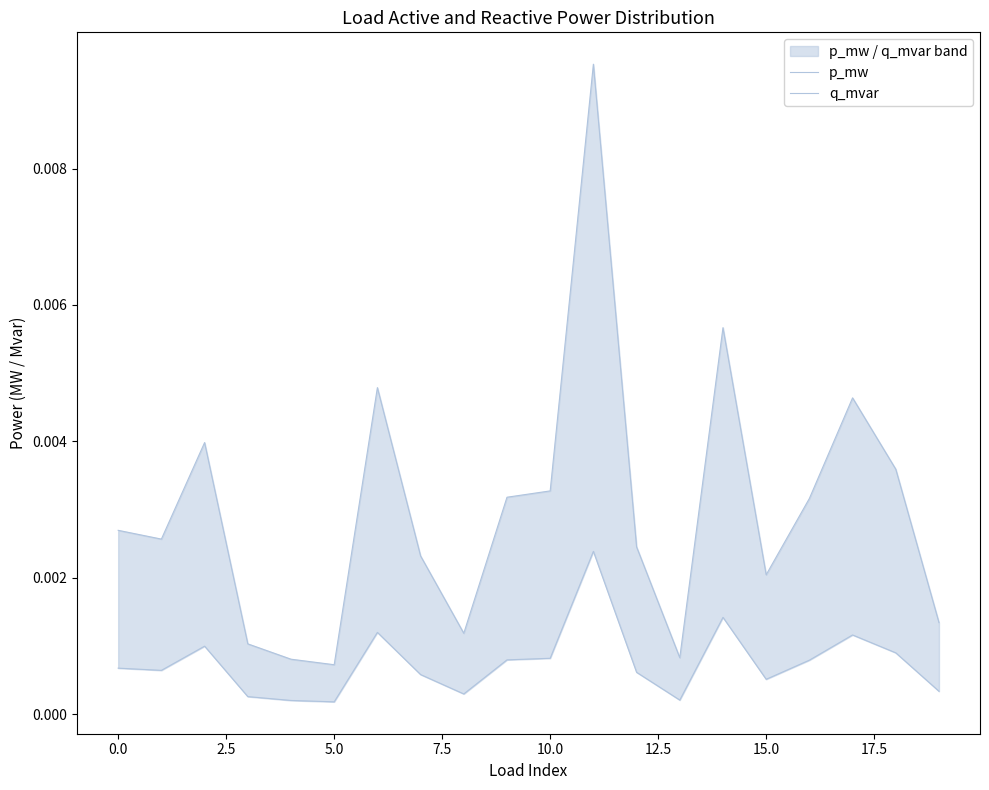

True or false: p_mw and q_mvar intersect in this chart.

False